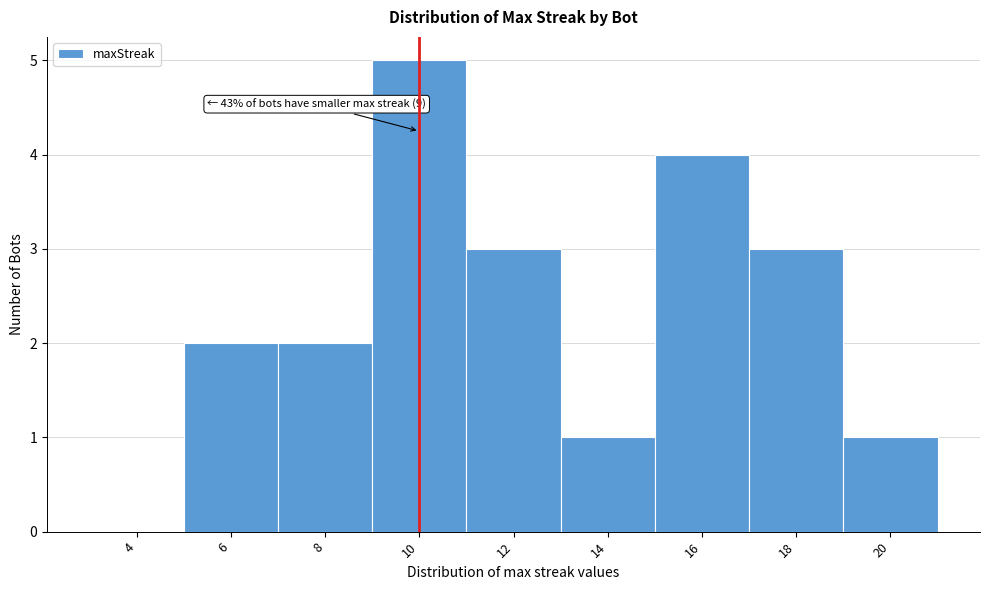

Reading left to right, extract all data points from this chart.

4=0	6=2	8=2	10=5	12=3	14=1	16=4	18=3	20=1